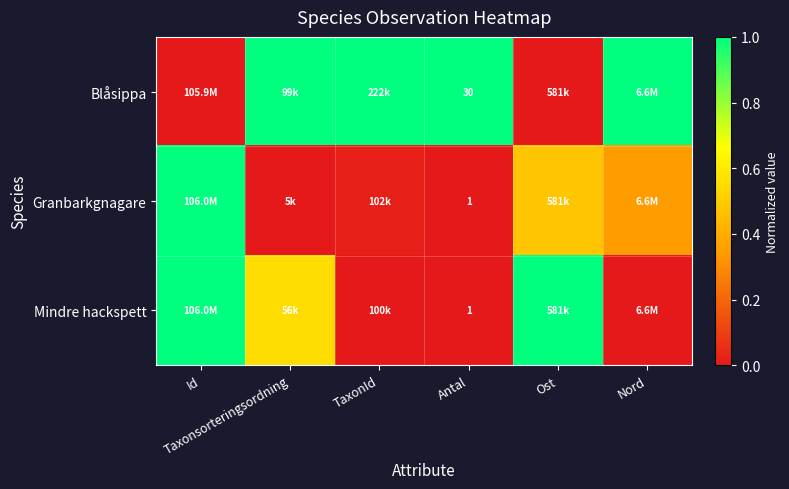

What is the difference between the highest and lowest values at Nord?

1.0